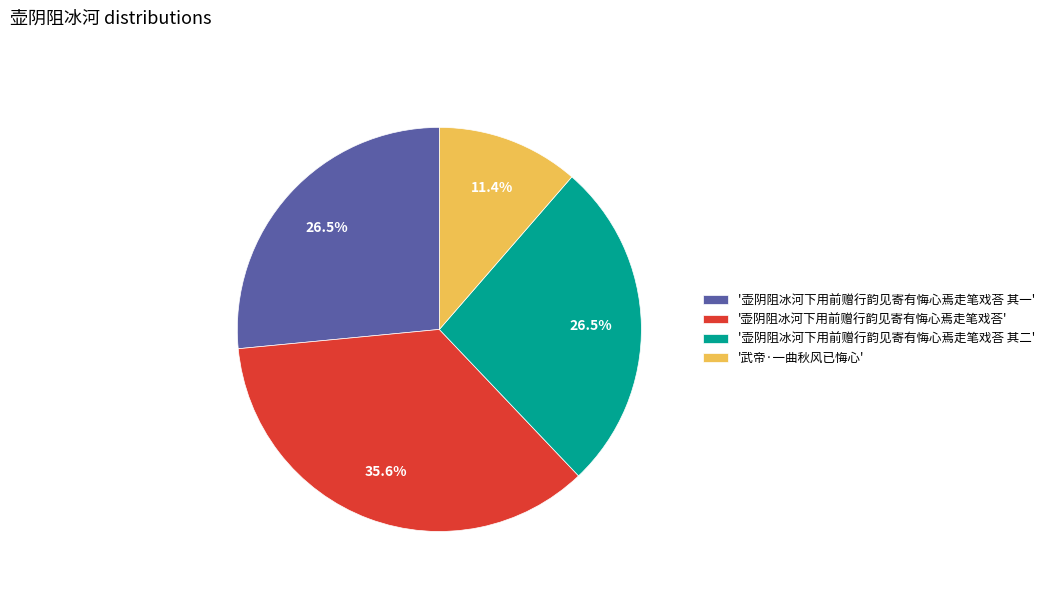

What is the total percentage of '武帝·一曲秋风已悔心' and '壶阴阻冰河下用前赠行韵见寄有悔心焉走笔戏荅 其二'?

37.9%